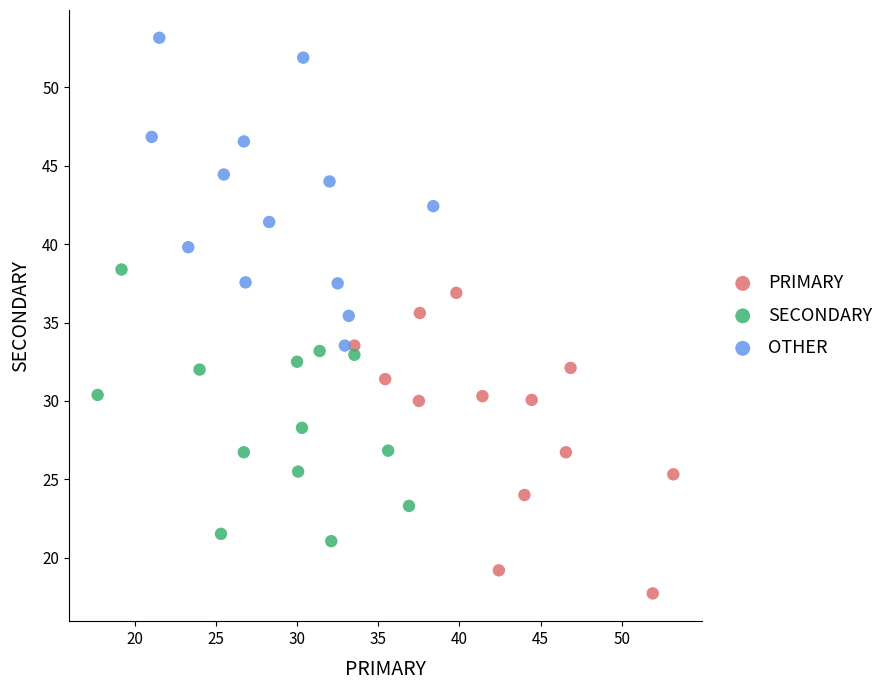

Which series contains the lowest Y value?

PRIMARY